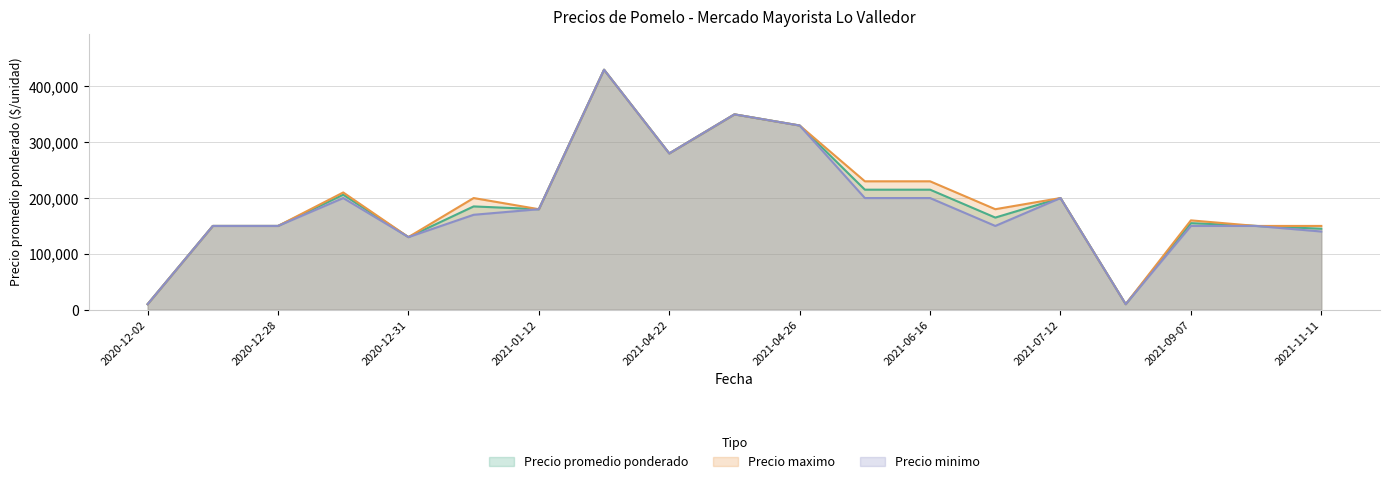

At which category is the sum across all series the highest?

2021-04-12